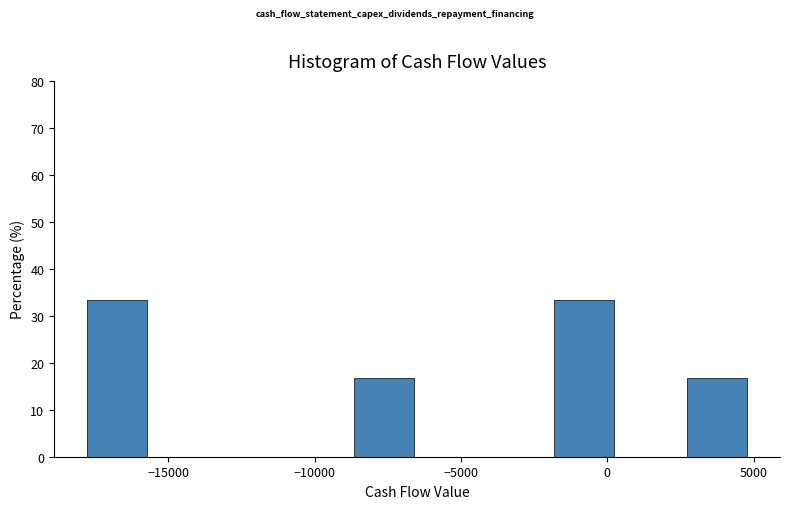

Reading left to right, list every bar in this chart as the range it spans on the x-axis followed by its height. Neither the bar edges nor the heights are printed on the chart, so give them approximately, as read against the axes.

-18000 to -15500: 33
-15500 to -13000: 0
-13000 to -11000: 0
-11000 to -8500: 0
-8500 to -6500: 17
-6500 to -4000: 0
-4000 to -2000: 0
-2000 to 500: 33
500 to 2500: 0
2500 to 5000: 17